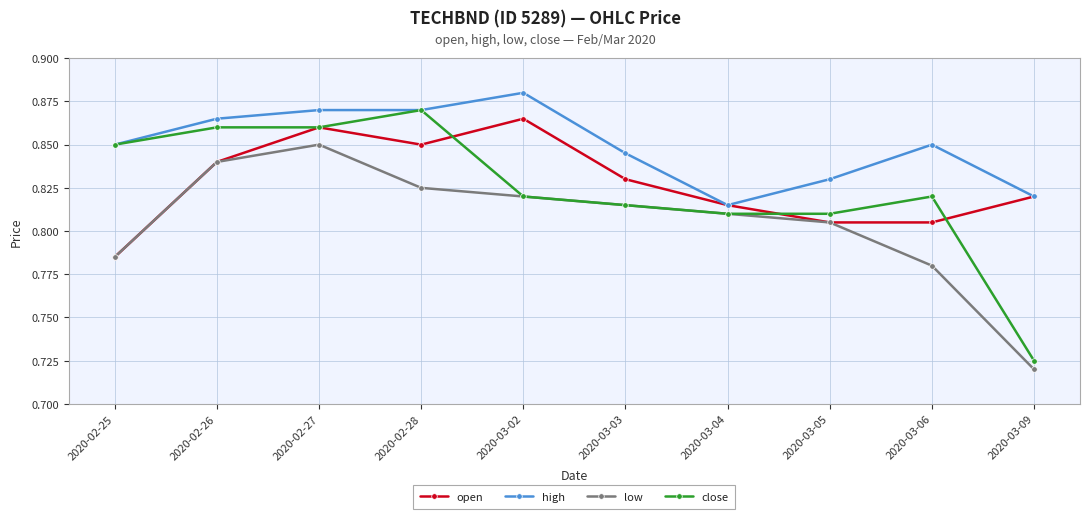

At which label does low reach its peak?

2020-02-27